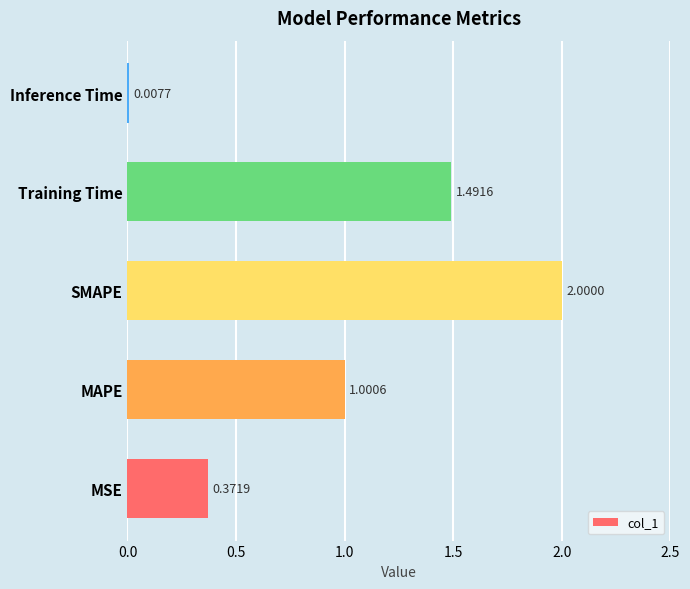

How many series are shown in this chart?

1